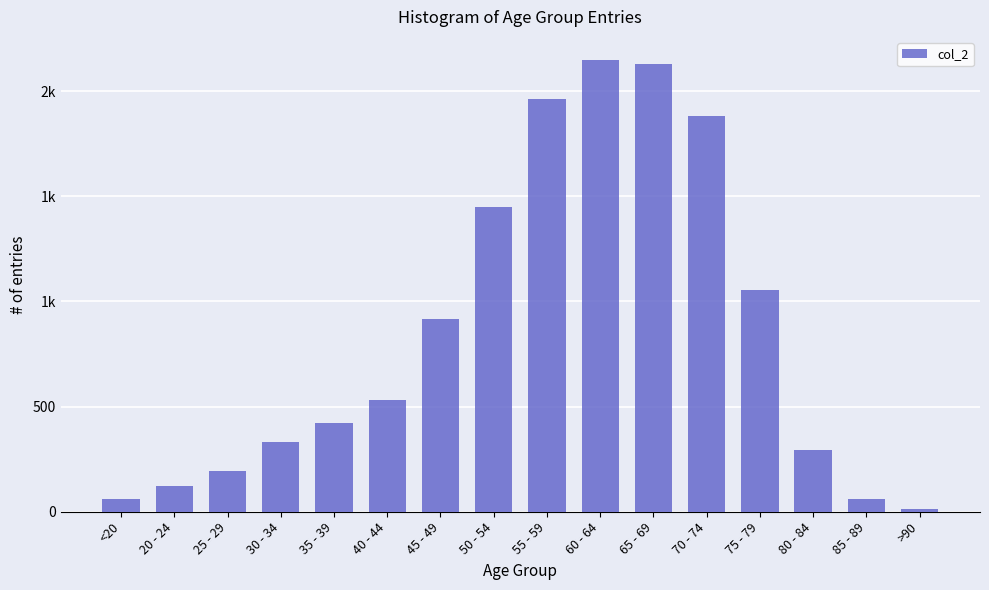

What is the minimum value shown in the chart?

15